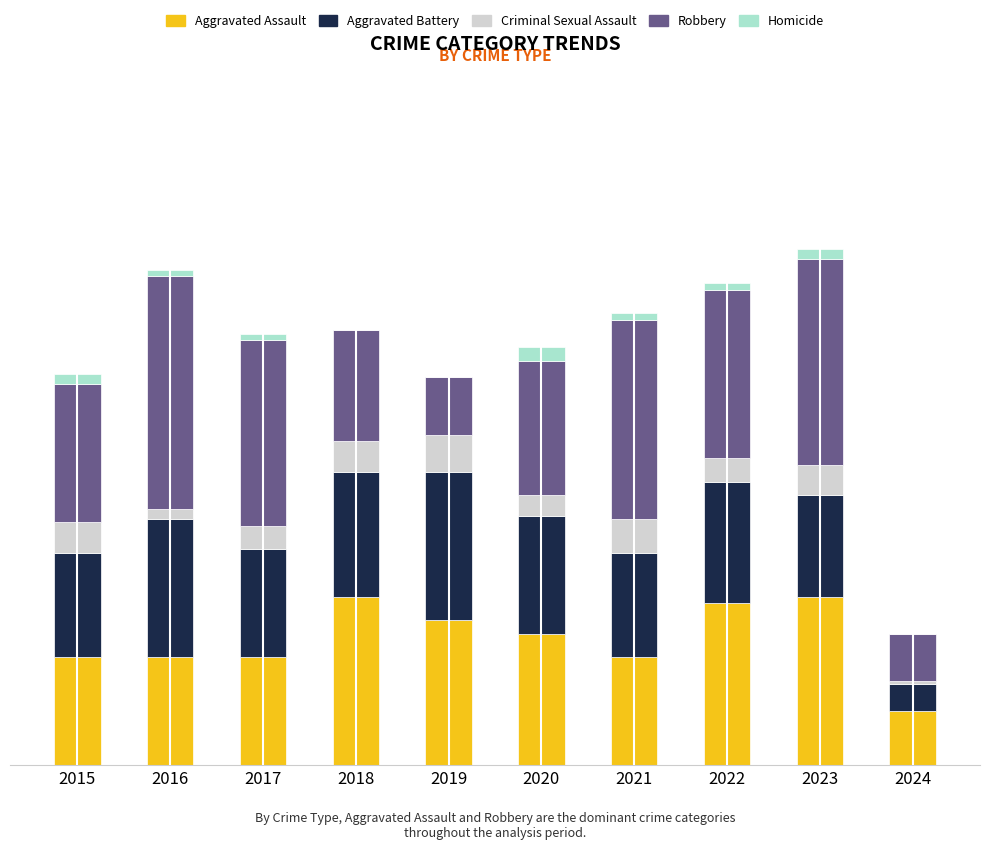

Between 2016 and 2018, which series saw the biggest shift?

Robbery